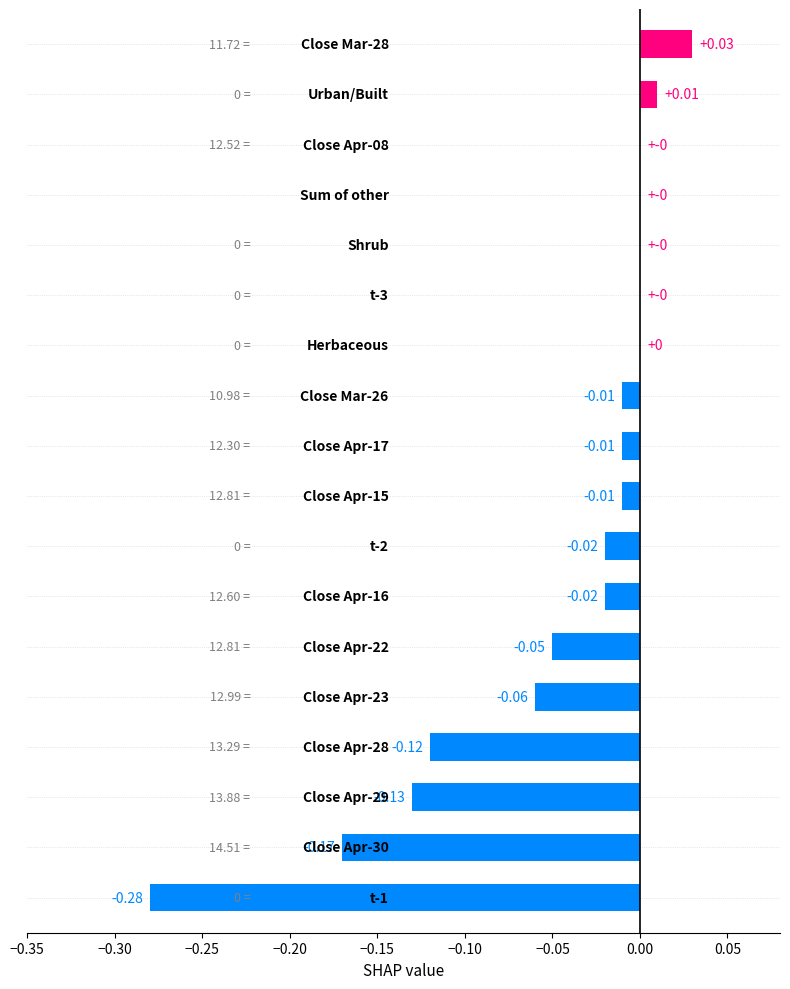

What is the sum of all values?

-0.8